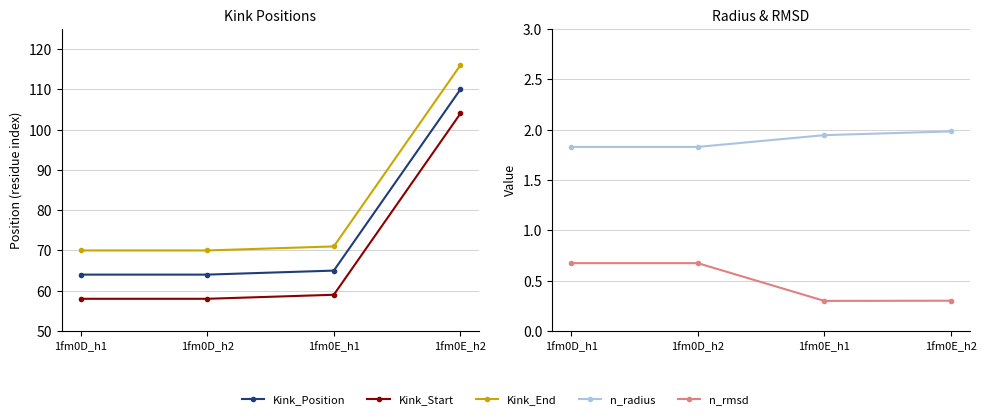

Reading left to right, list all the values displayed in this chart.

Kink_Position: 1fm0D_h1=64.0	1fm0D_h2=64.0	1fm0E_h1=65.0	1fm0E_h2=110.0
Kink_Start: 1fm0D_h1=58.0	1fm0D_h2=58.0	1fm0E_h1=59.0	1fm0E_h2=104.0
Kink_End: 1fm0D_h1=70.0	1fm0D_h2=70.0	1fm0E_h1=71.0	1fm0E_h2=116.0
n_radius: 1fm0D_h1=1.8	1fm0D_h2=1.8	1fm0E_h1=1.9	1fm0E_h2=2.0
n_rmsd: 1fm0D_h1=0.7	1fm0D_h2=0.7	1fm0E_h1=0.3	1fm0E_h2=0.3